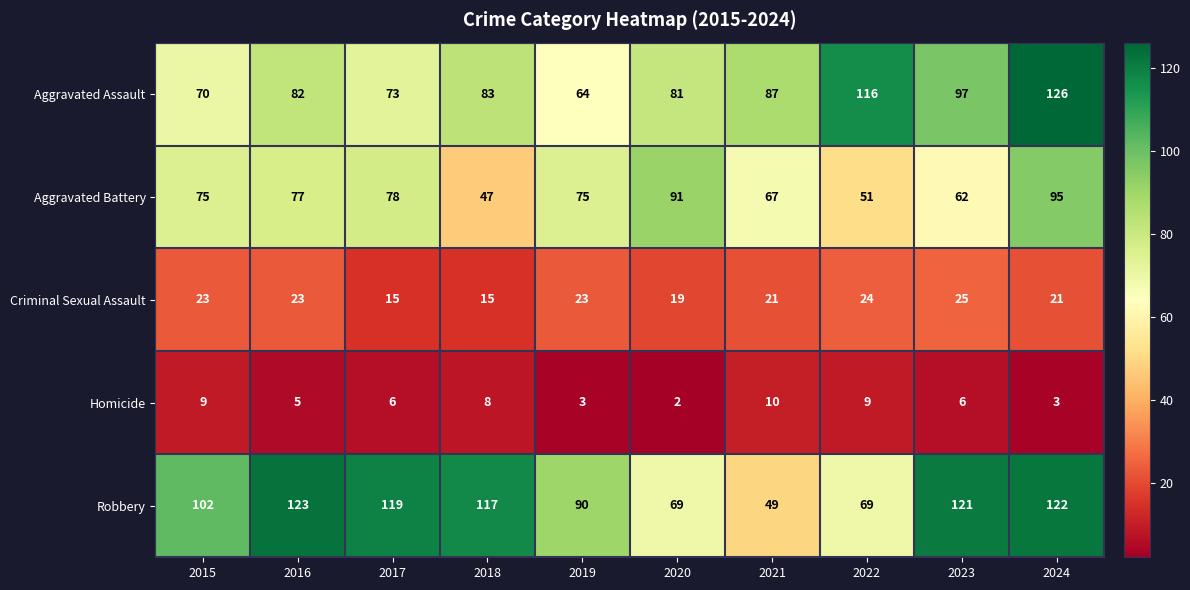

What is the spread (max minus min) of values at 2017?

113